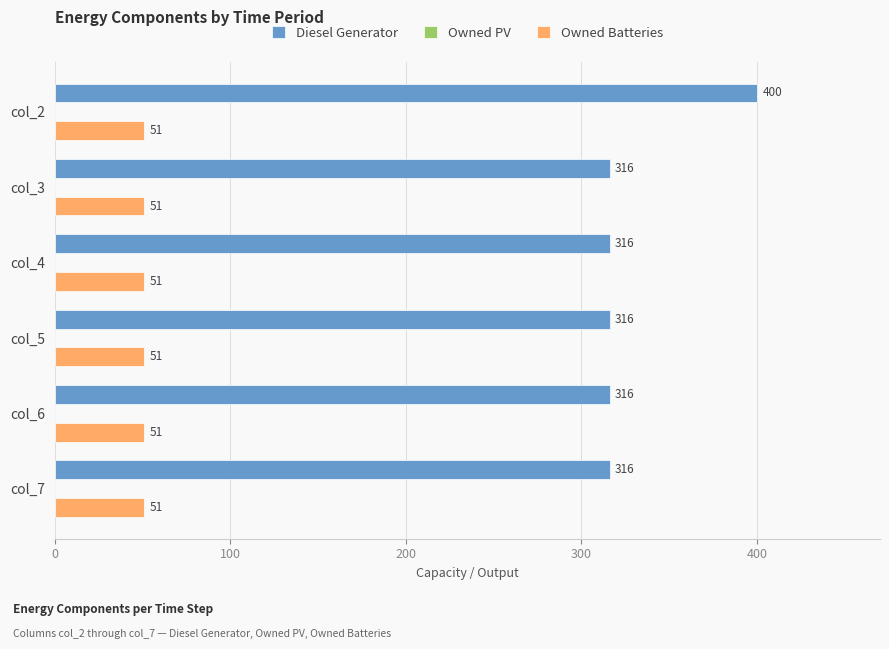

How many values in the Diesel Generator series exceed 316?

1